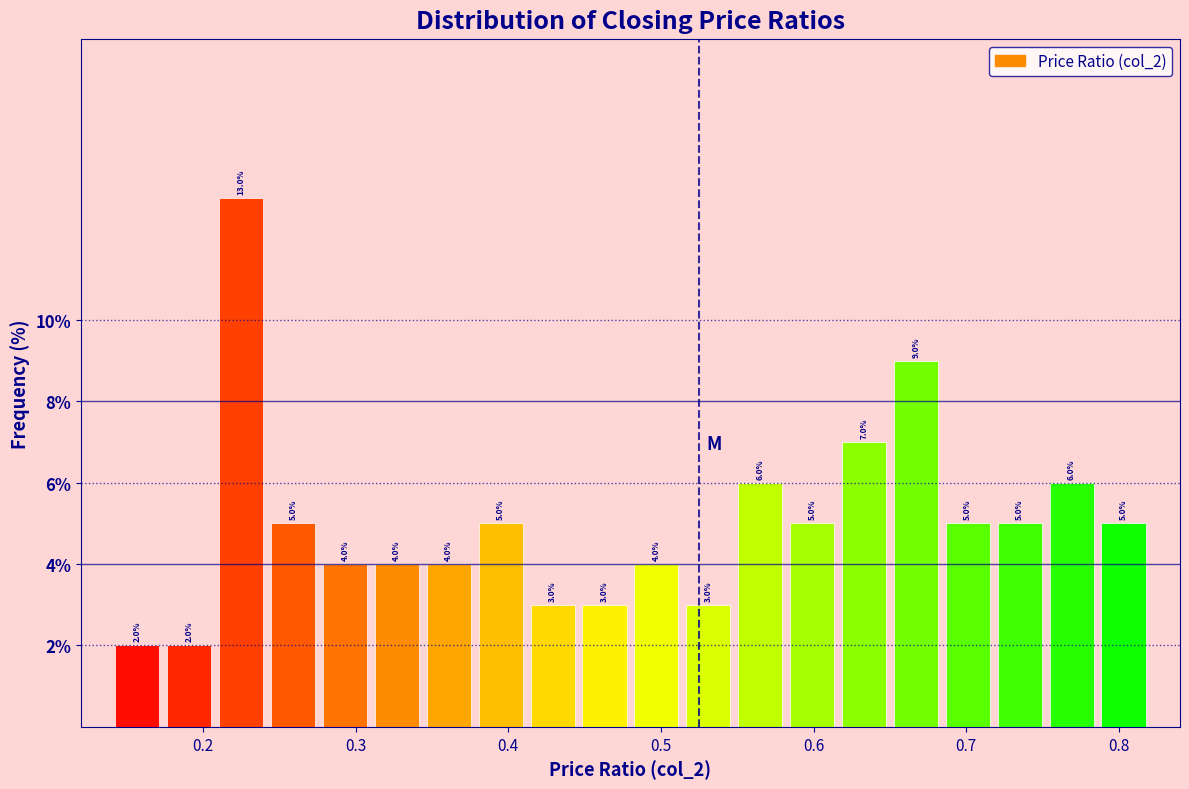

Around what value on the x-axis is the tallest bar? Give the approximate position of its centre, as read against the axis.

0.23